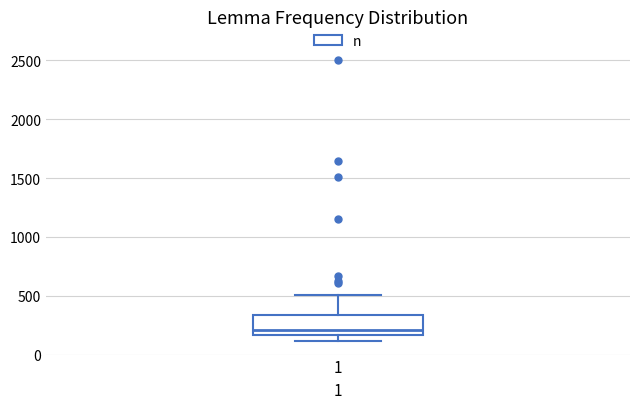

Where does the upper whisker of the box at x = 1 end on the y-axis? The values are not printed on the chart, so give them approximately, as read against the axis.

500